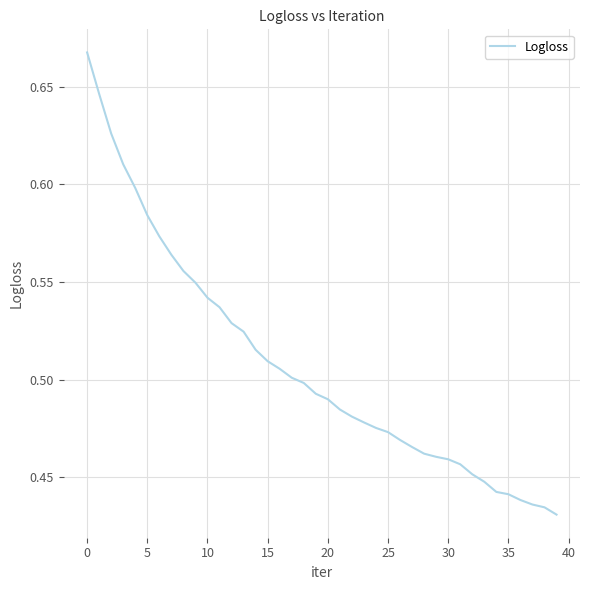

What is the greatest value displayed?

0.7